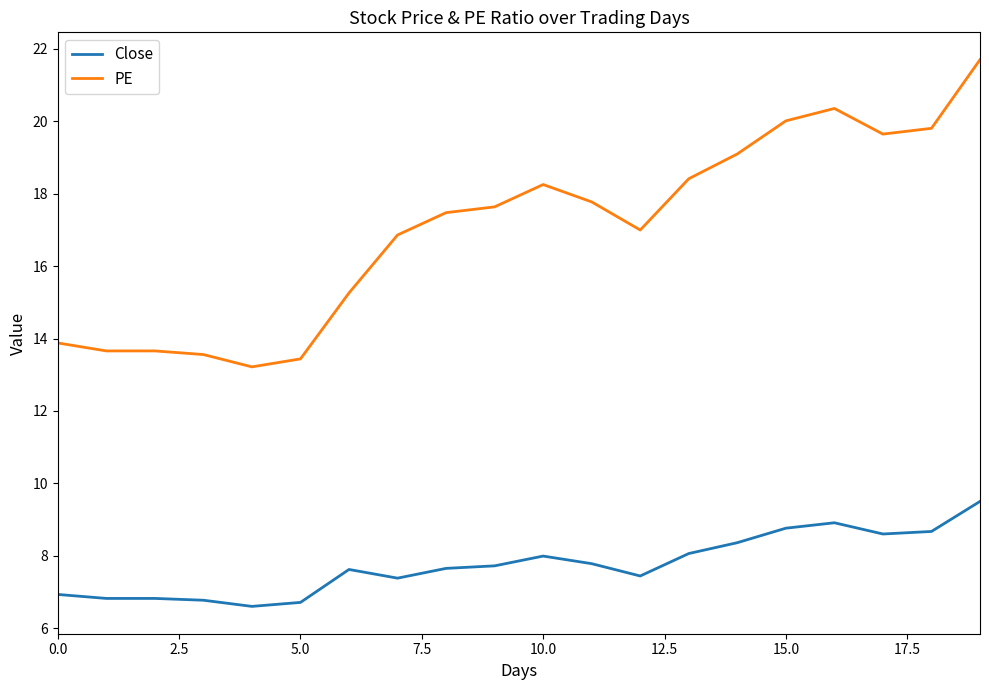

What is the difference between the maximum and minimum values in the PE series?

8.5